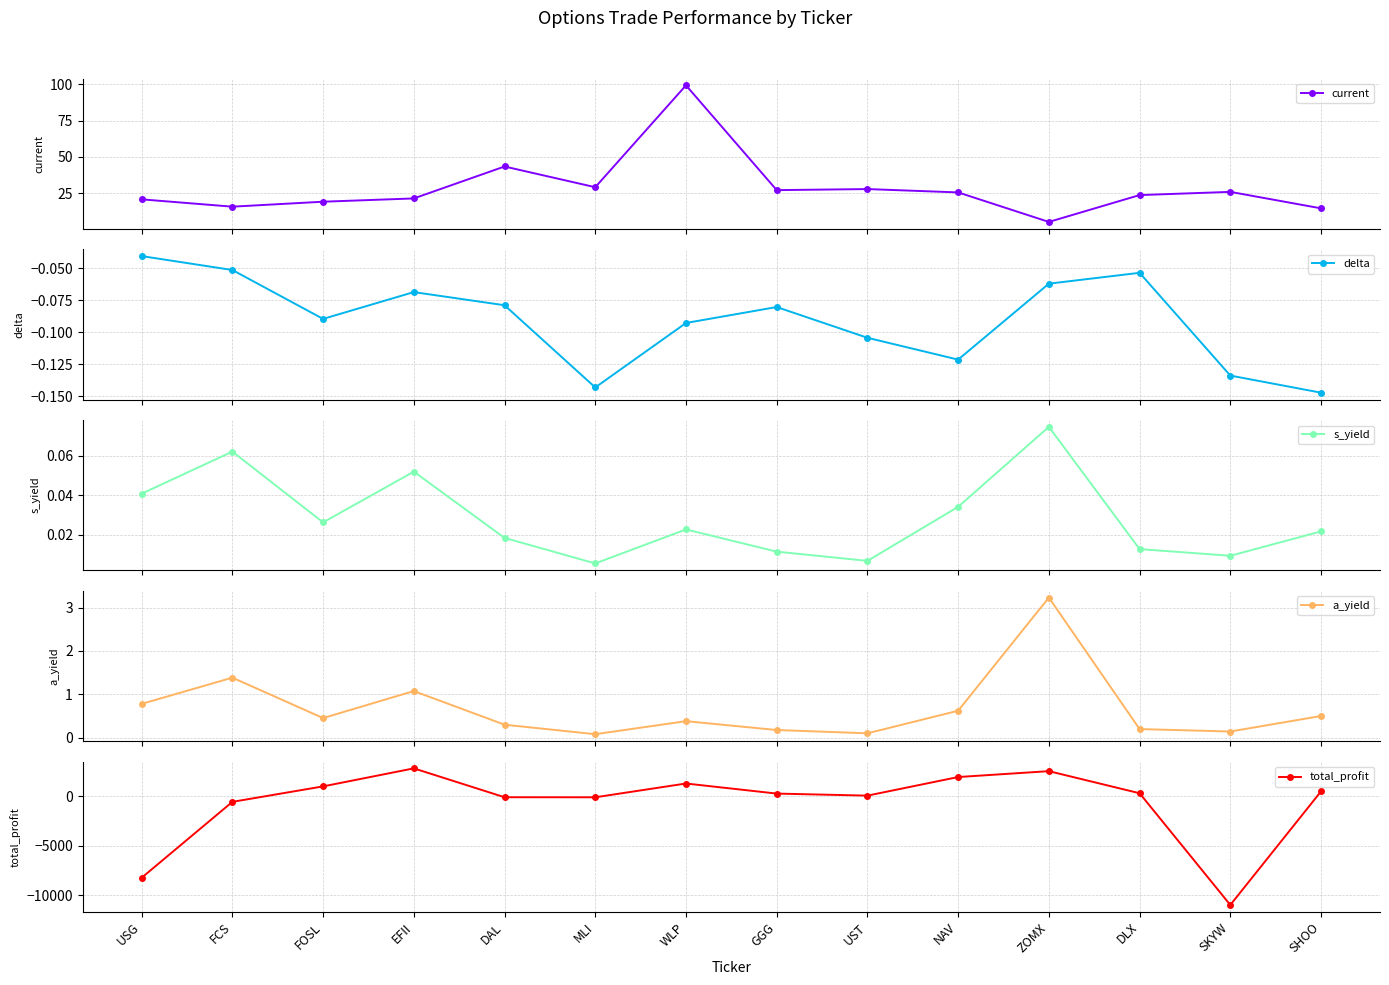

What position from the left is SHOO?

14